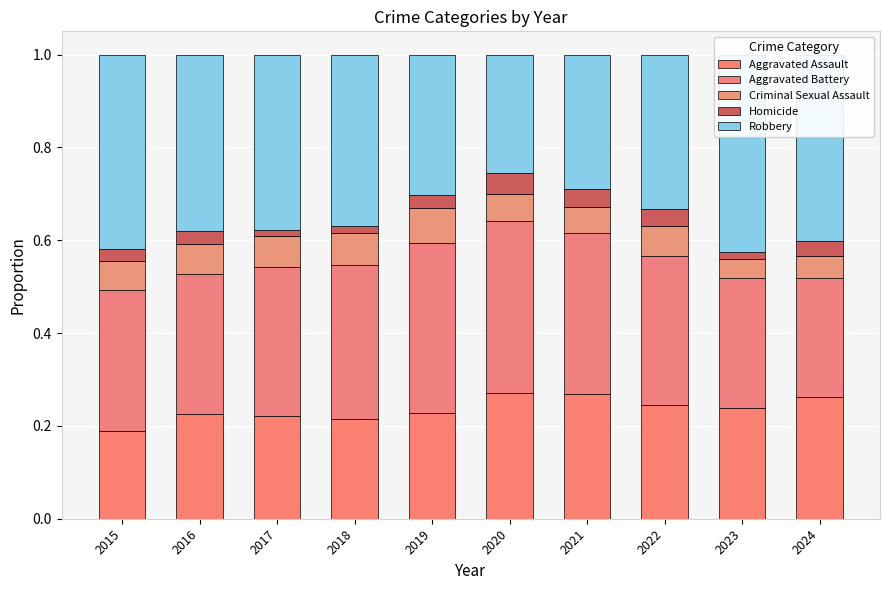

List the series in order of their peak value, highest first.

Robbery, Aggravated Battery, Aggravated Assault, Criminal Sexual Assault, Homicide